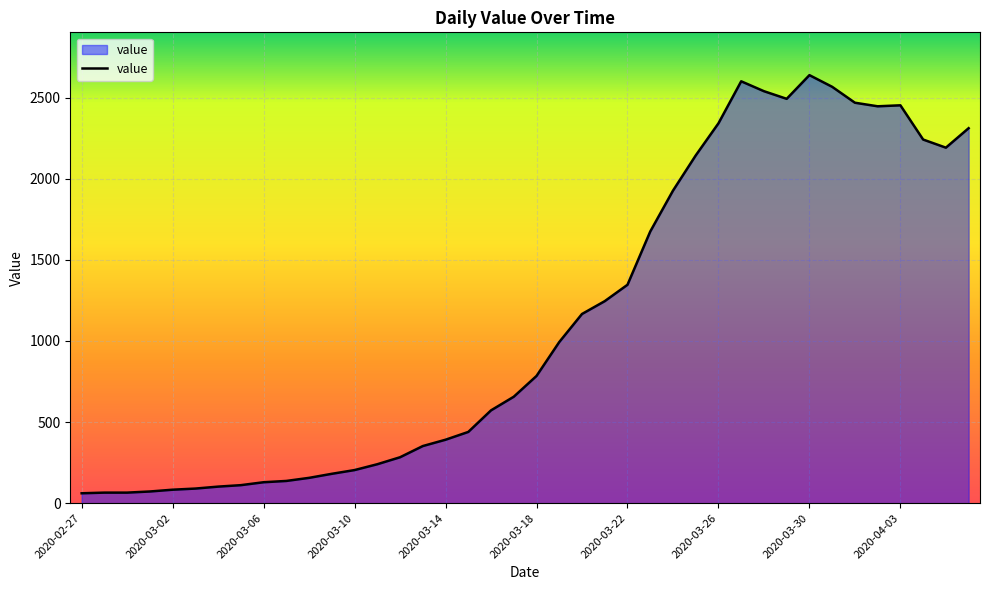

What is the greatest value displayed?

2638